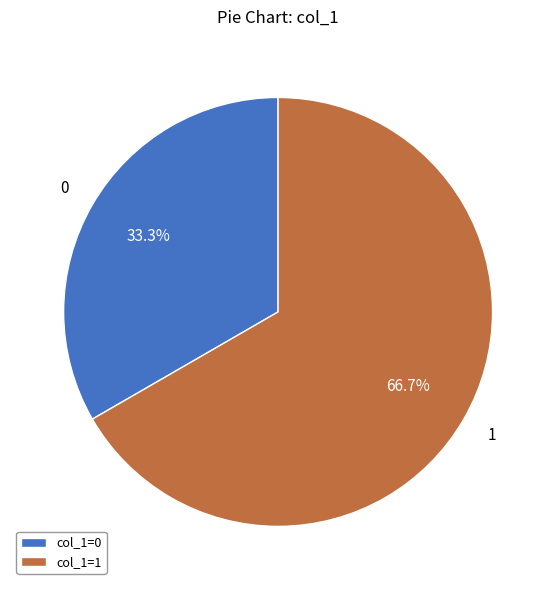

Combined, do 1 and 0 account for over 50%?

Yes